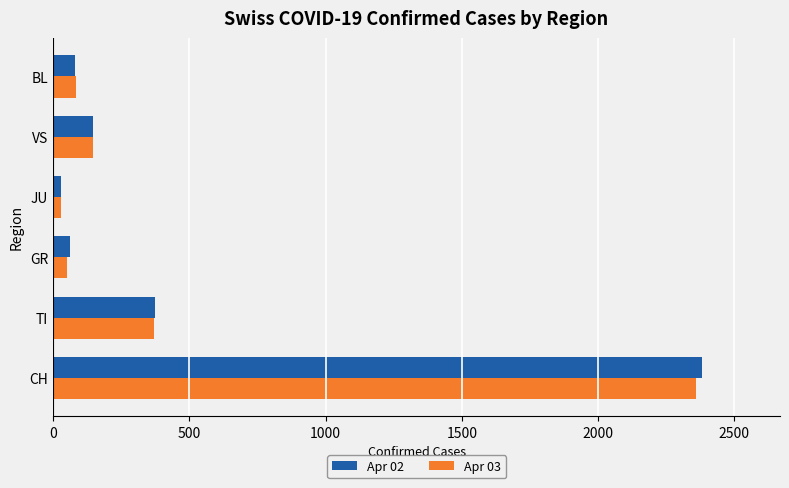

How many series are shown in this chart?

2